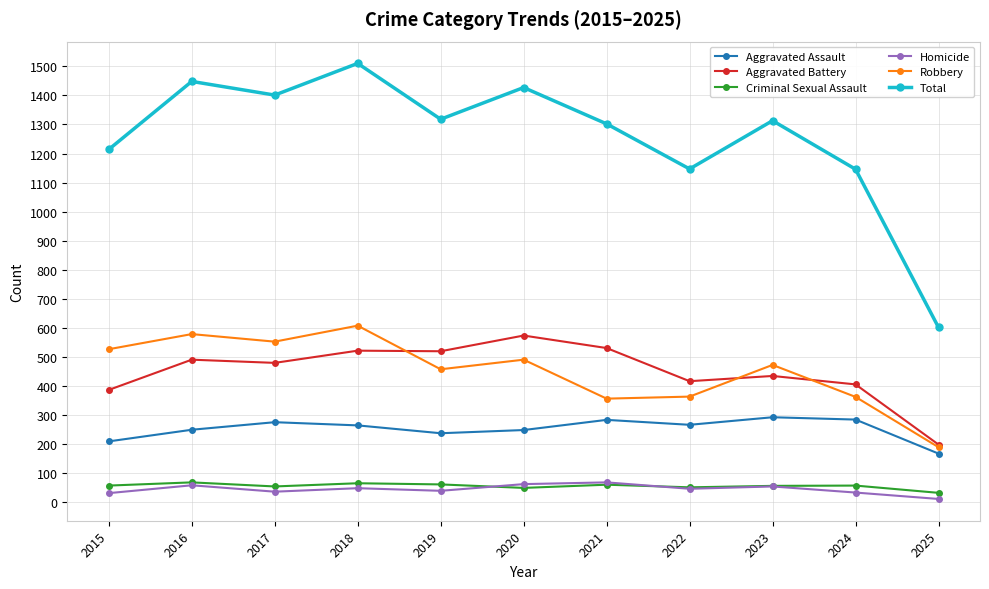

What is the total value across all series at 2024?

2292